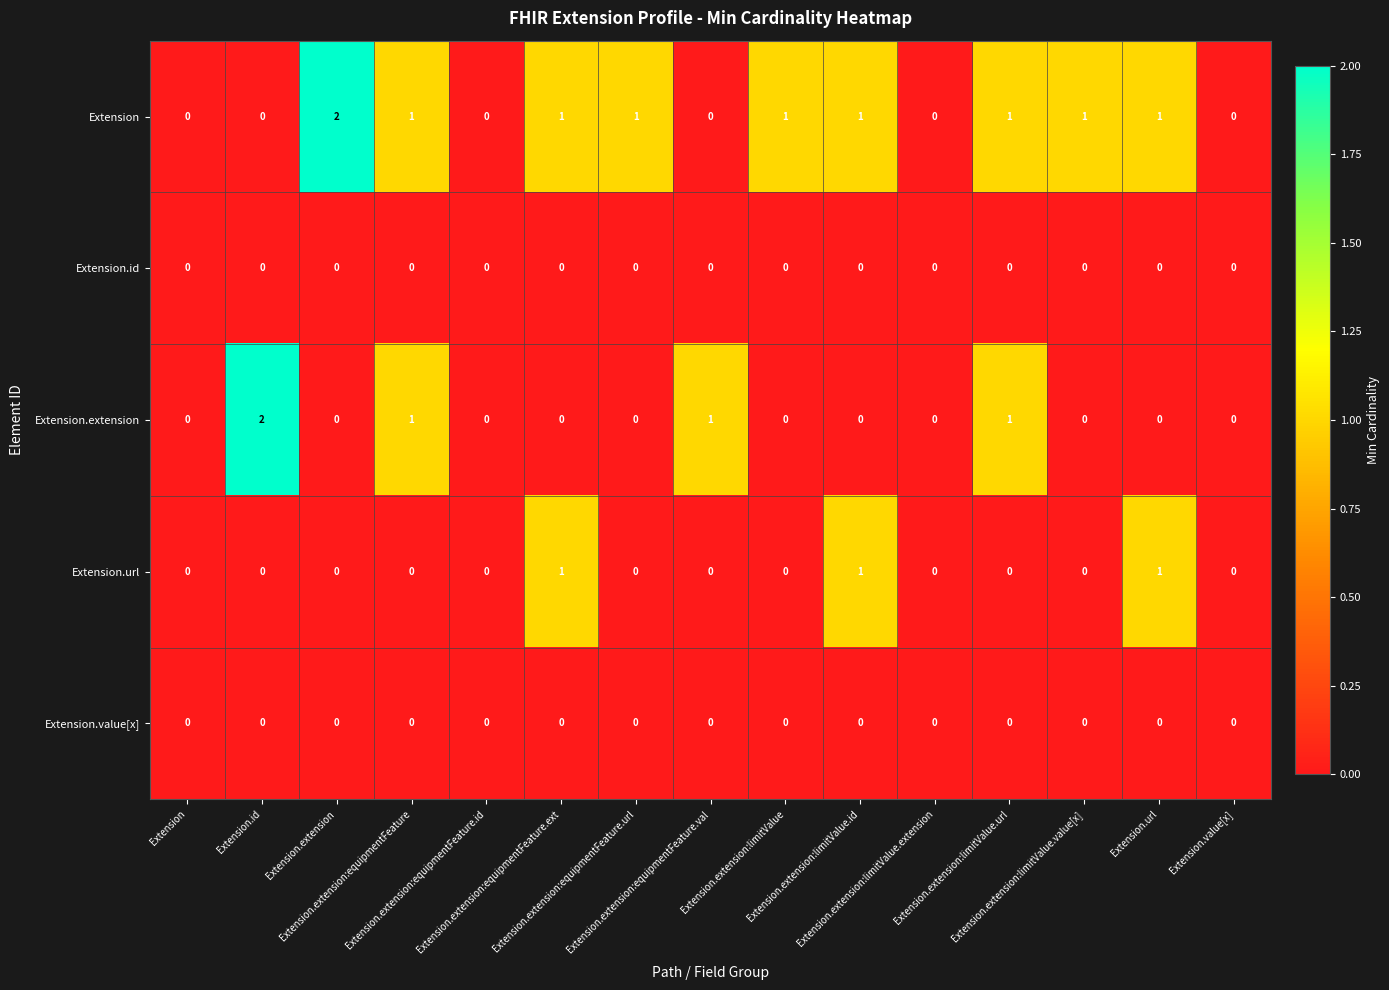

How many distinct data groups are displayed?

5